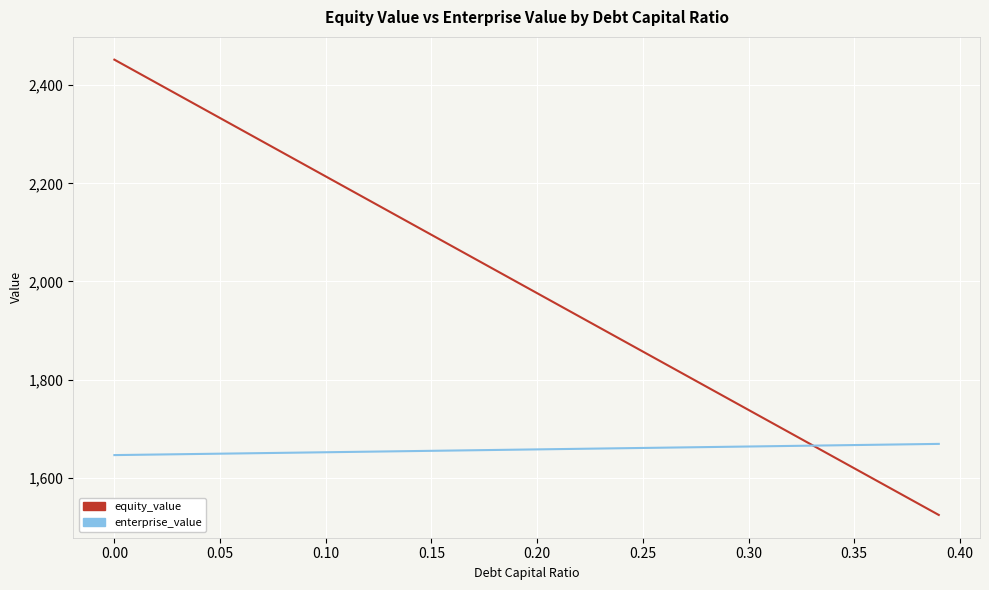

What is the maximum value shown in the chart?

2452.1